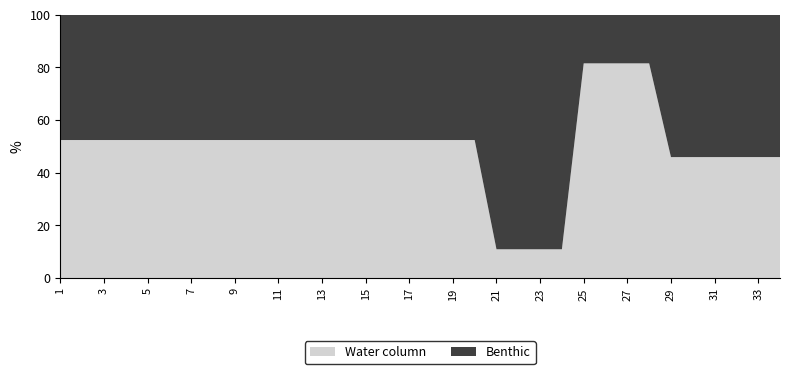

What is the total value across all series at 5?

100.0